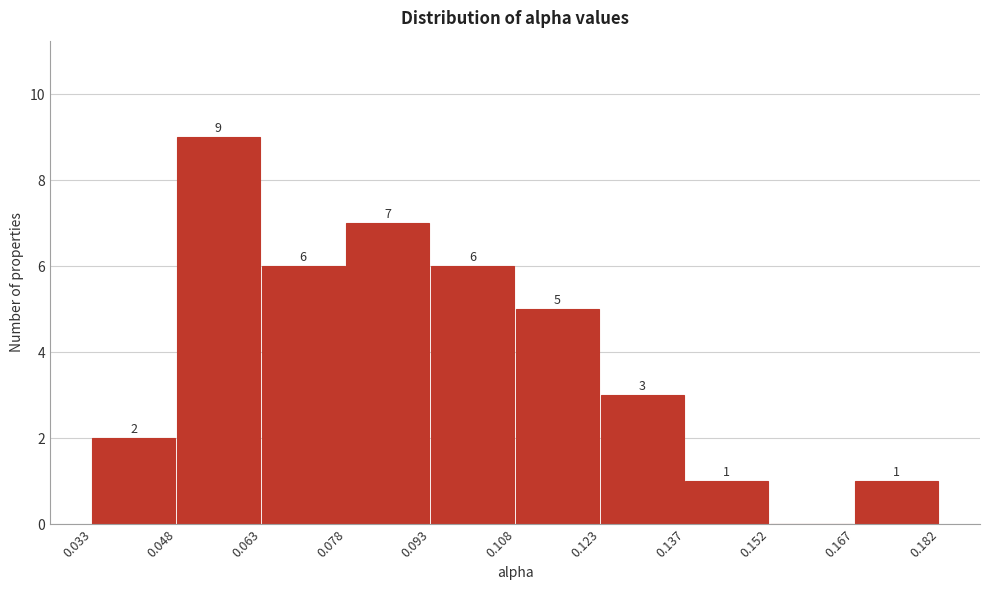

Which range on the x-axis has the tallest bar?

0.048 to 0.063